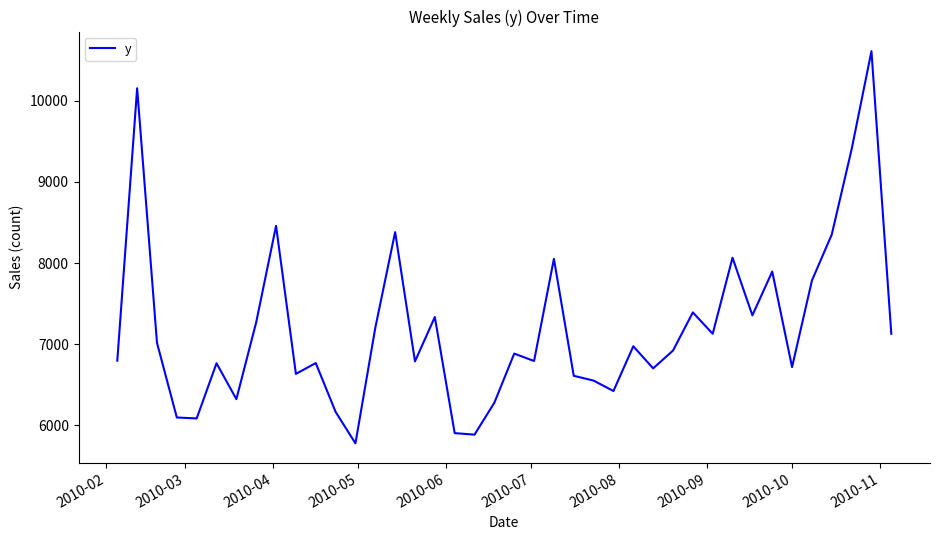

What is the difference between the maximum and minimum values?

4833.4